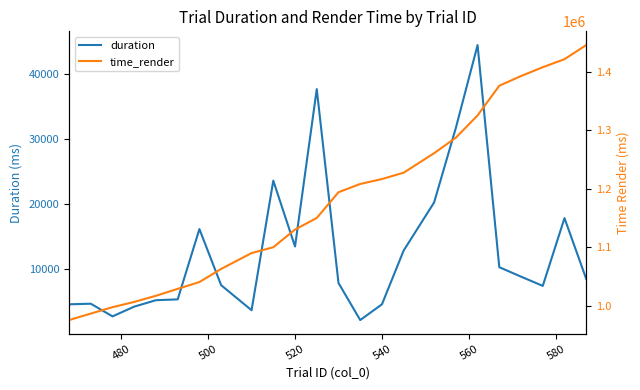

What is the maximum value for time_render?

1445782.7